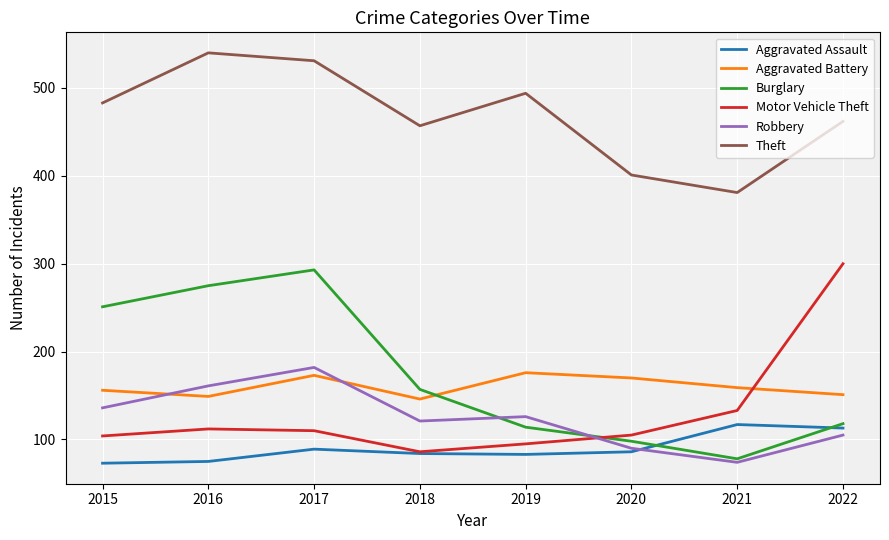

What is the minimum value for Motor Vehicle Theft?

86